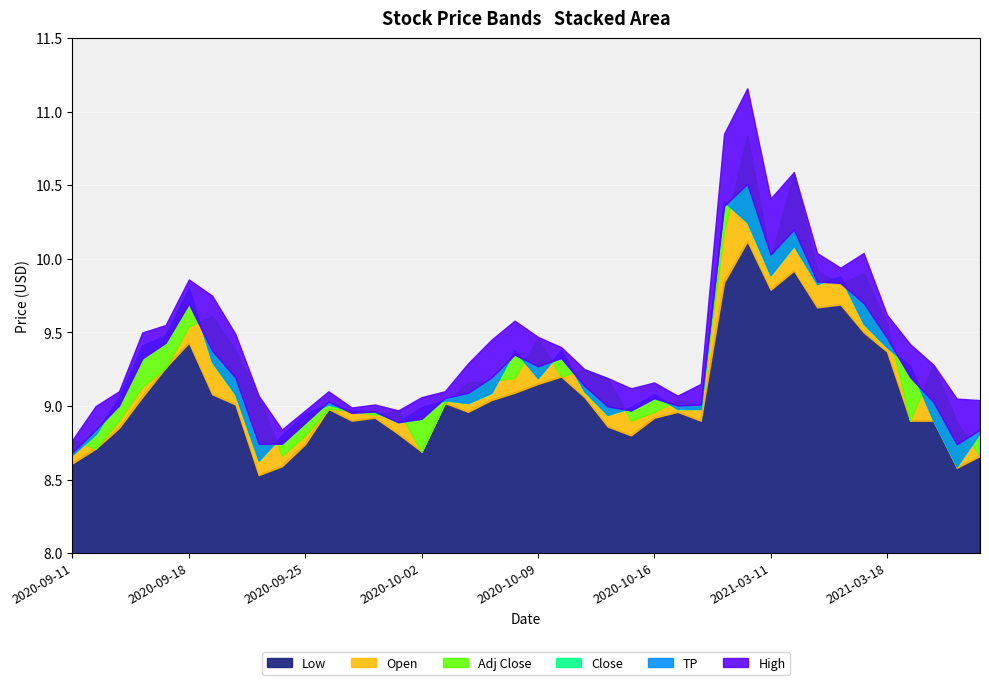

What is the sum of the Low values at 2020-10-01 and 2020-09-29?

17.7